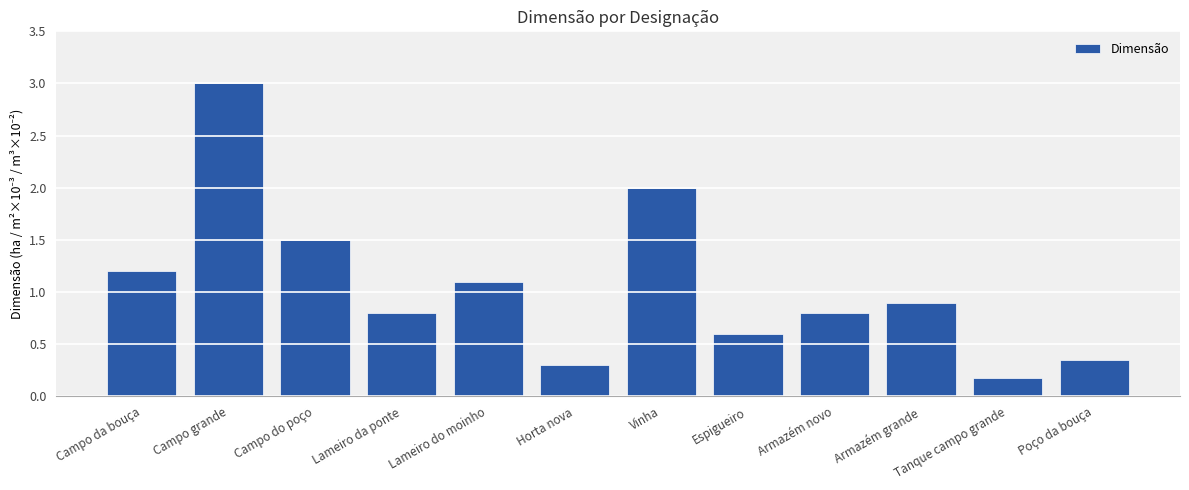

What is the approximate value at Armazém grande?

0.9